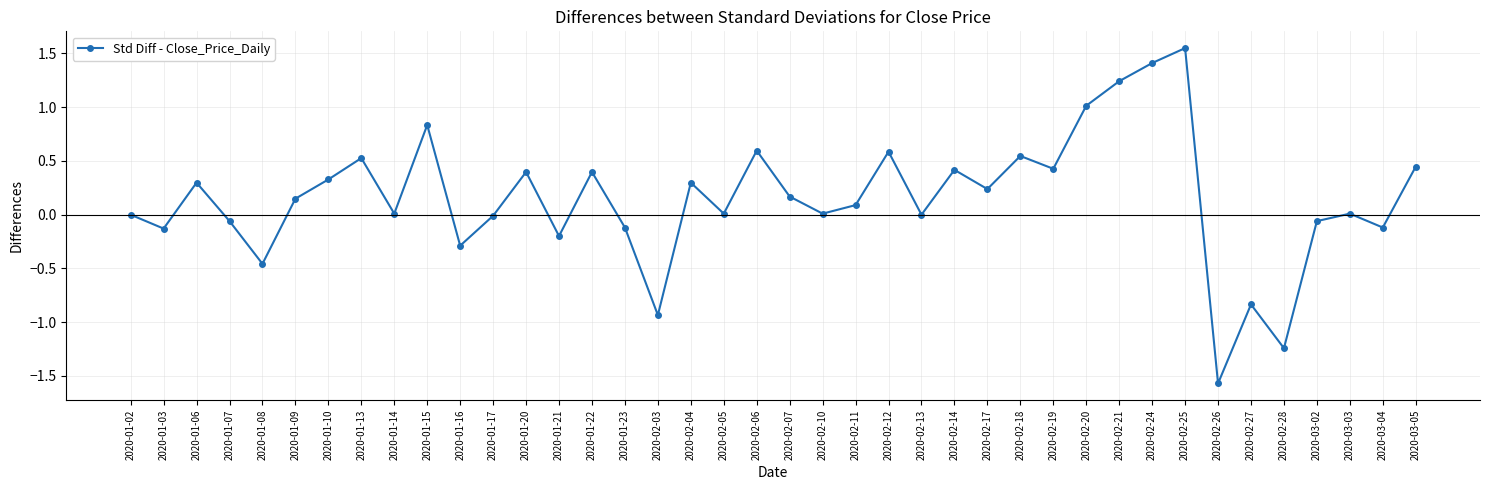

Which has a higher value, 2020-01-06 or 2020-01-22?

2020-01-22